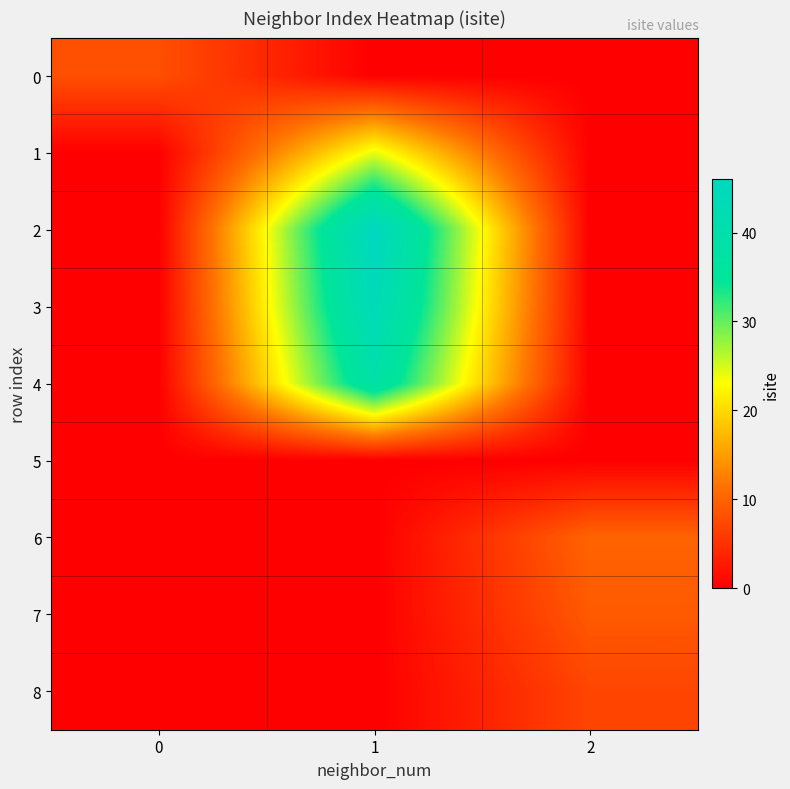

What is the difference between the highest and lowest values at 0?

8